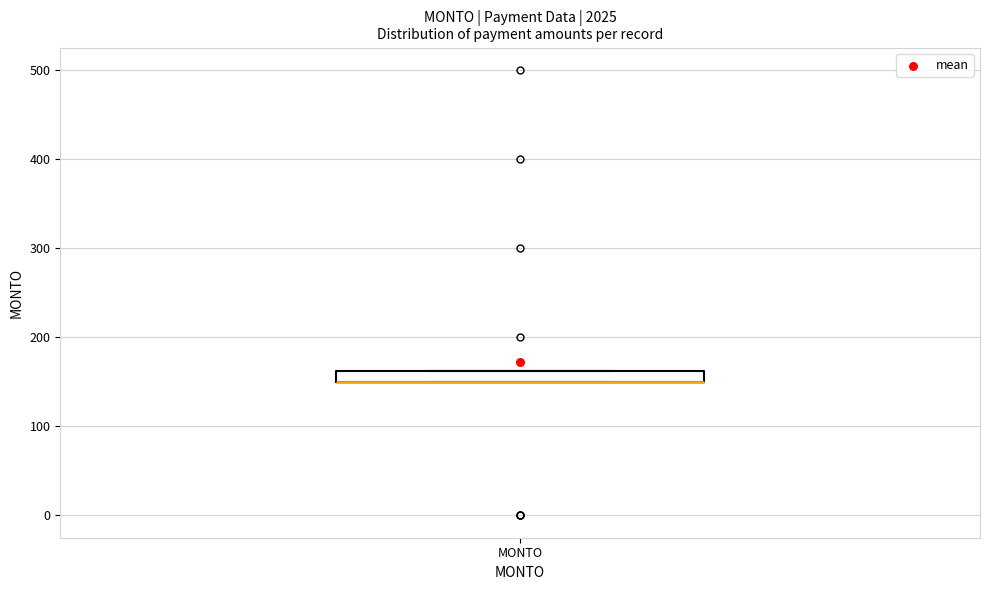

Where is the lower edge of the box for MONTO on the y-axis? The values are not printed on the chart, so give them approximately, as read against the axis.

150